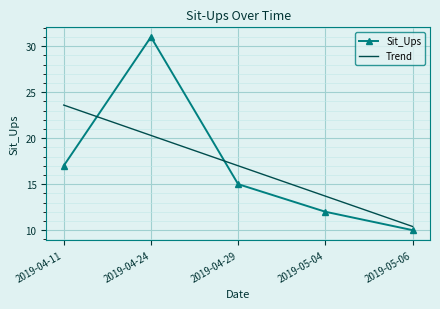

Which series changed the most between 2019-04-11 and 2019-04-24?

Sit_Ups